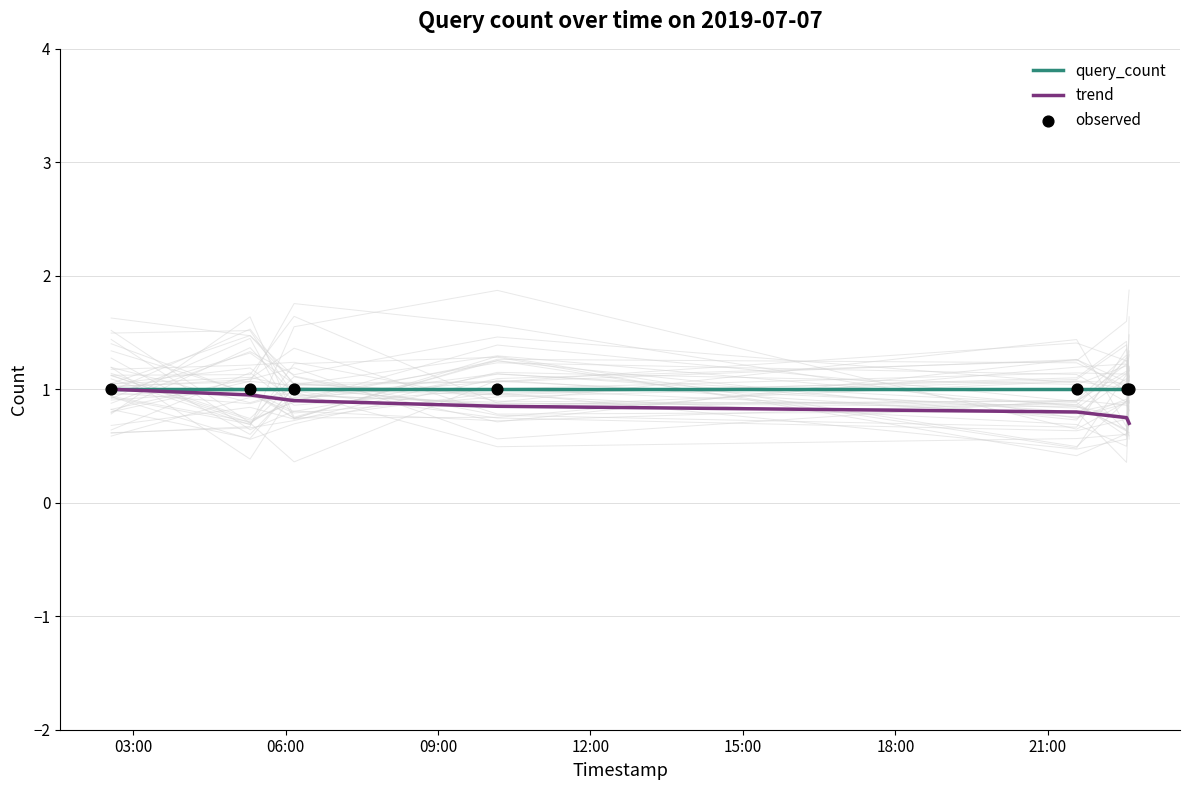

Which series has the largest total across all categories?

query_count